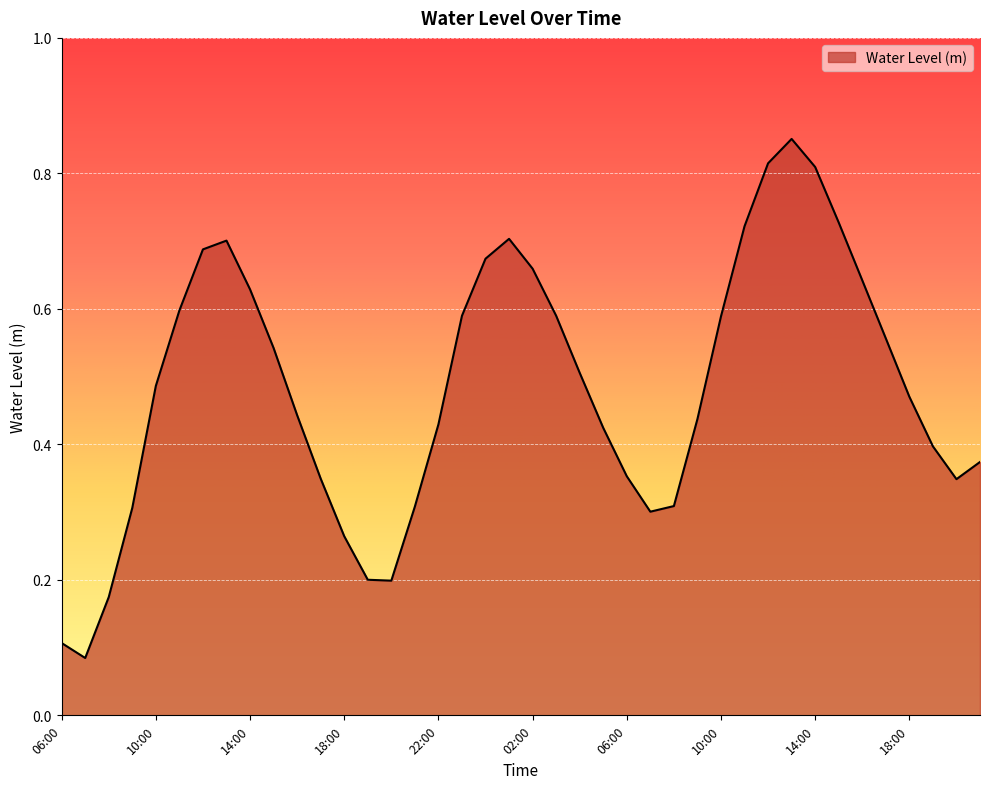

Reading right to left, transcribe all the data shown in this chart.

0.4	0.3	0.4	0.5	0.6	0.6	0.7	0.8	0.9	0.8	0.7	0.6	0.4	0.3	0.3	0.4	0.4	0.5	0.6	0.7	0.7	0.7	0.6	0.4	0.3	0.2	0.2	0.3	0.3	0.4	0.5	0.6	0.7	0.7	0.6	0.5	0.3	0.2	0.1	0.1